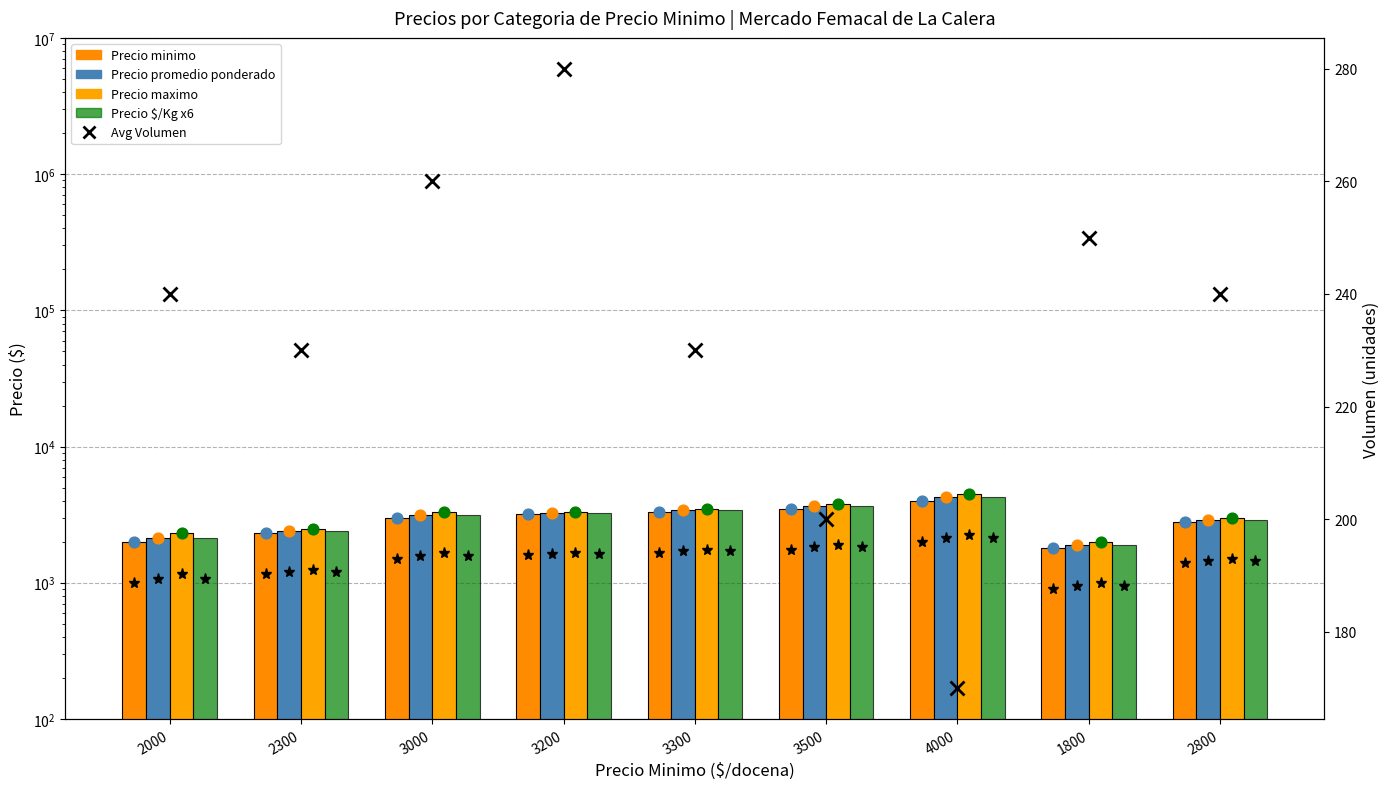

Is the value of Precio promedio ponderado at 2300 greater than the value of Precio por Kg at 3300?

No